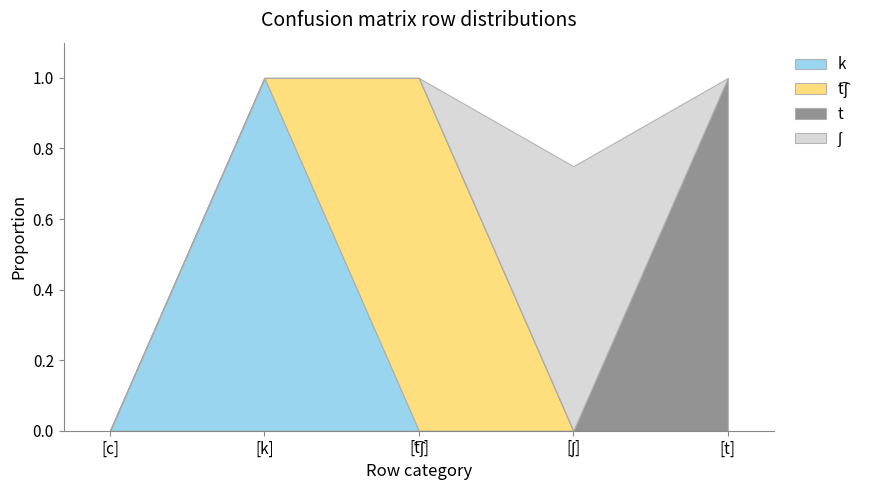

How many data points does each series have?

5